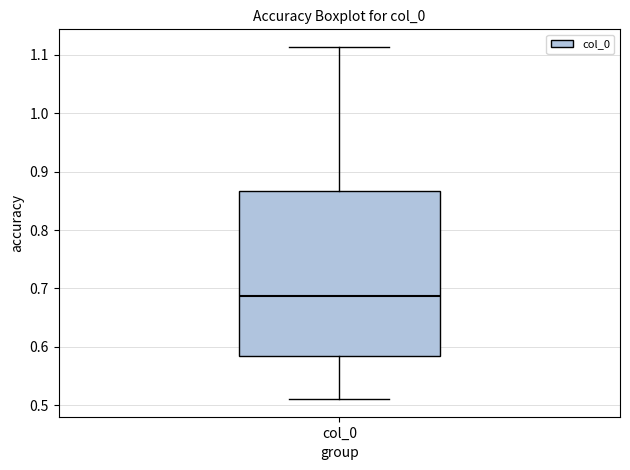

Read this box plot against the y-axis: the position of the median line, the range covered by the box, and the ends of both whiskers. The values are not printed on the chart, so give them approximately, as read against the axis.

median 0.69, box 0.58 to 0.87, whiskers 0.51 to 1.11